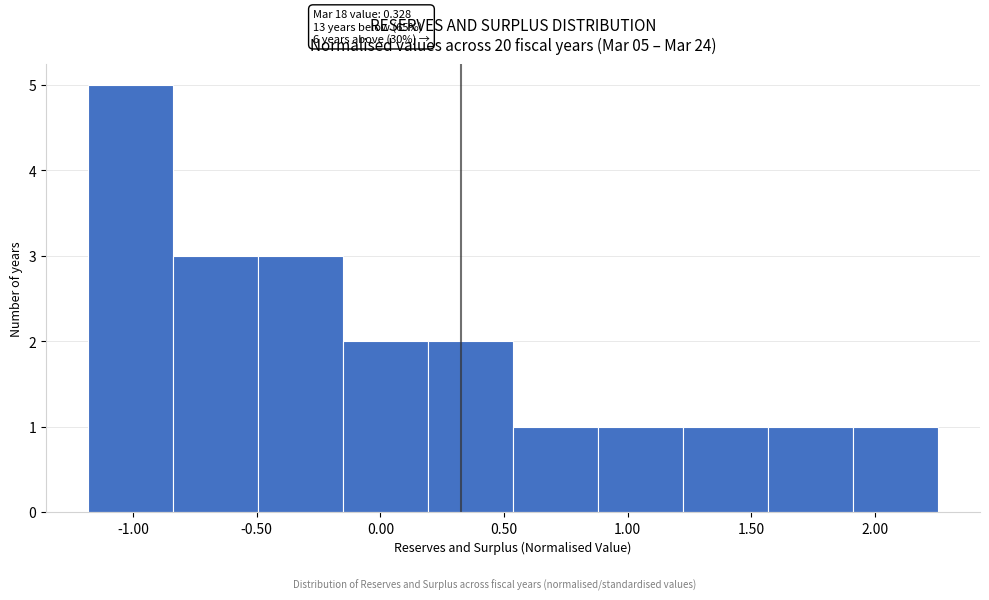

Which range on the x-axis has the tallest bar?

-1.20 to -0.85